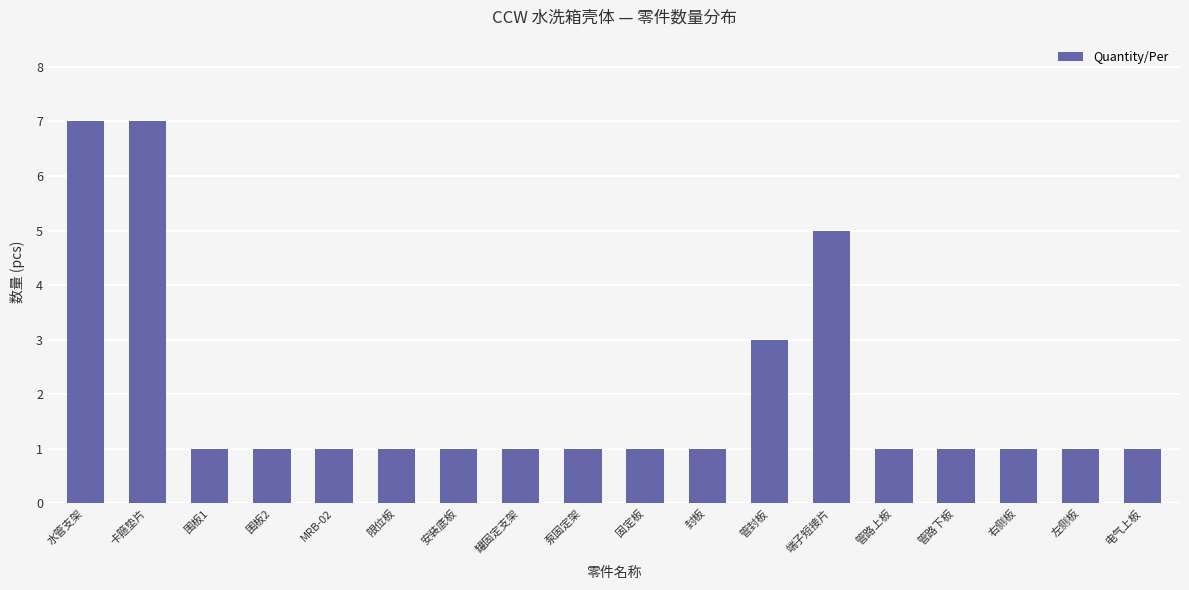

What is the smallest value displayed?

1